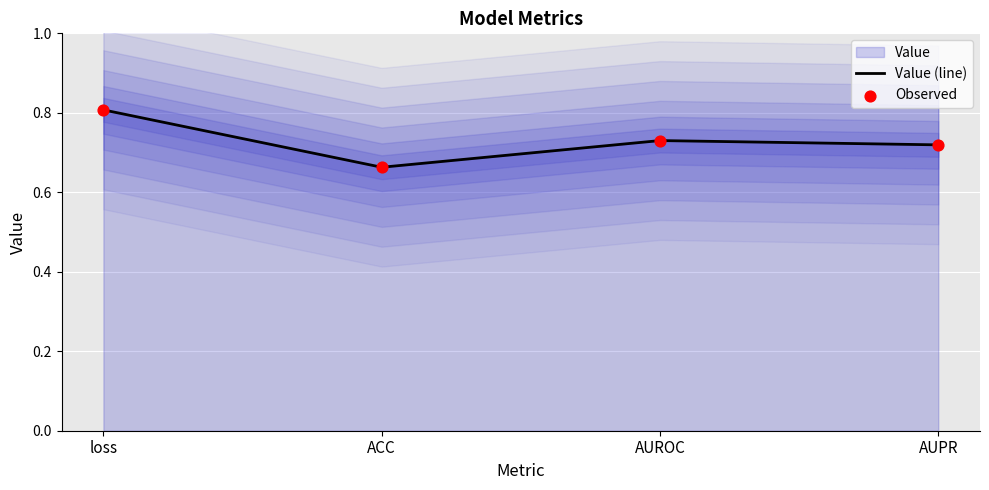

Which series has the largest Y range (max minus min)?

Value (line)